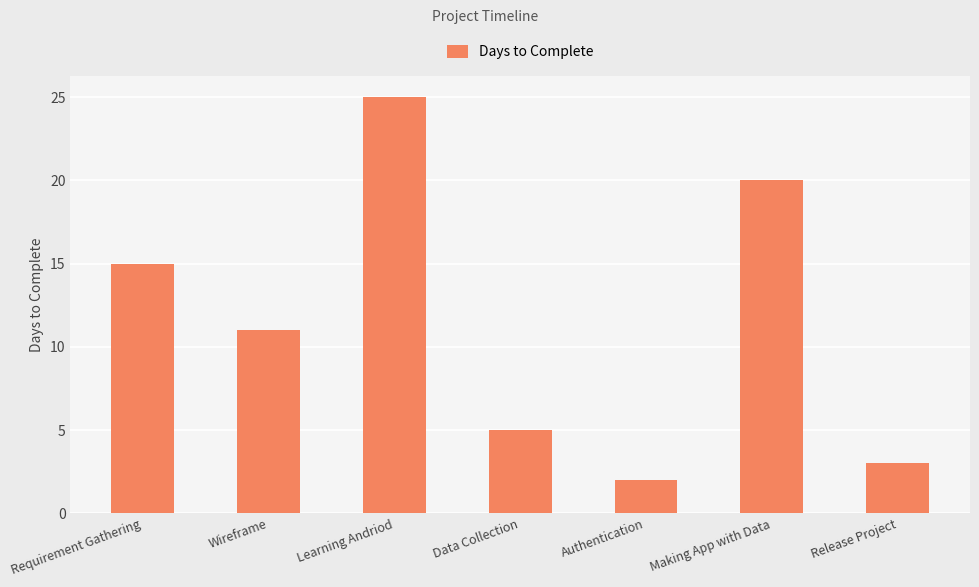

How many distinct data groups are displayed?

1